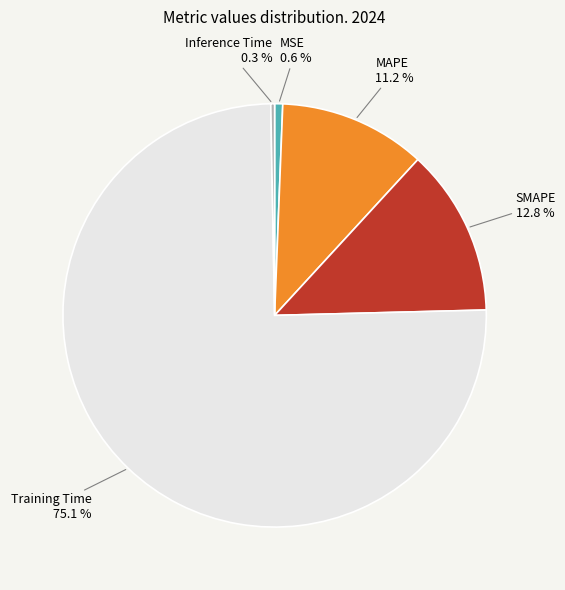

To the nearest percent, what is the average slice percentage?

20%